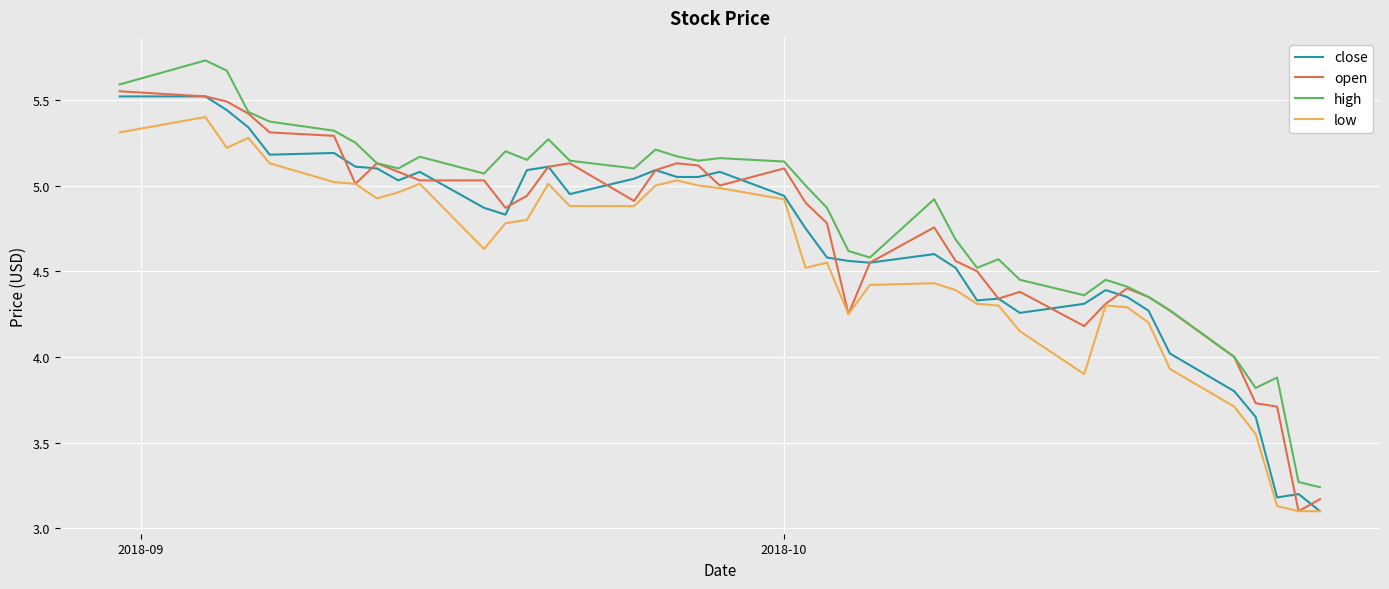

Which series has the largest range (max minus min)?

high